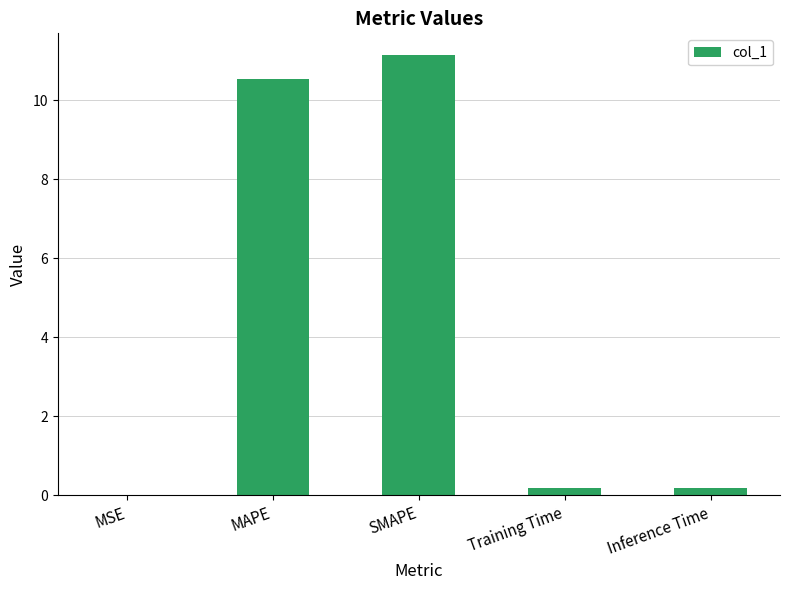

What is the approximate value at SMAPE?

11.1